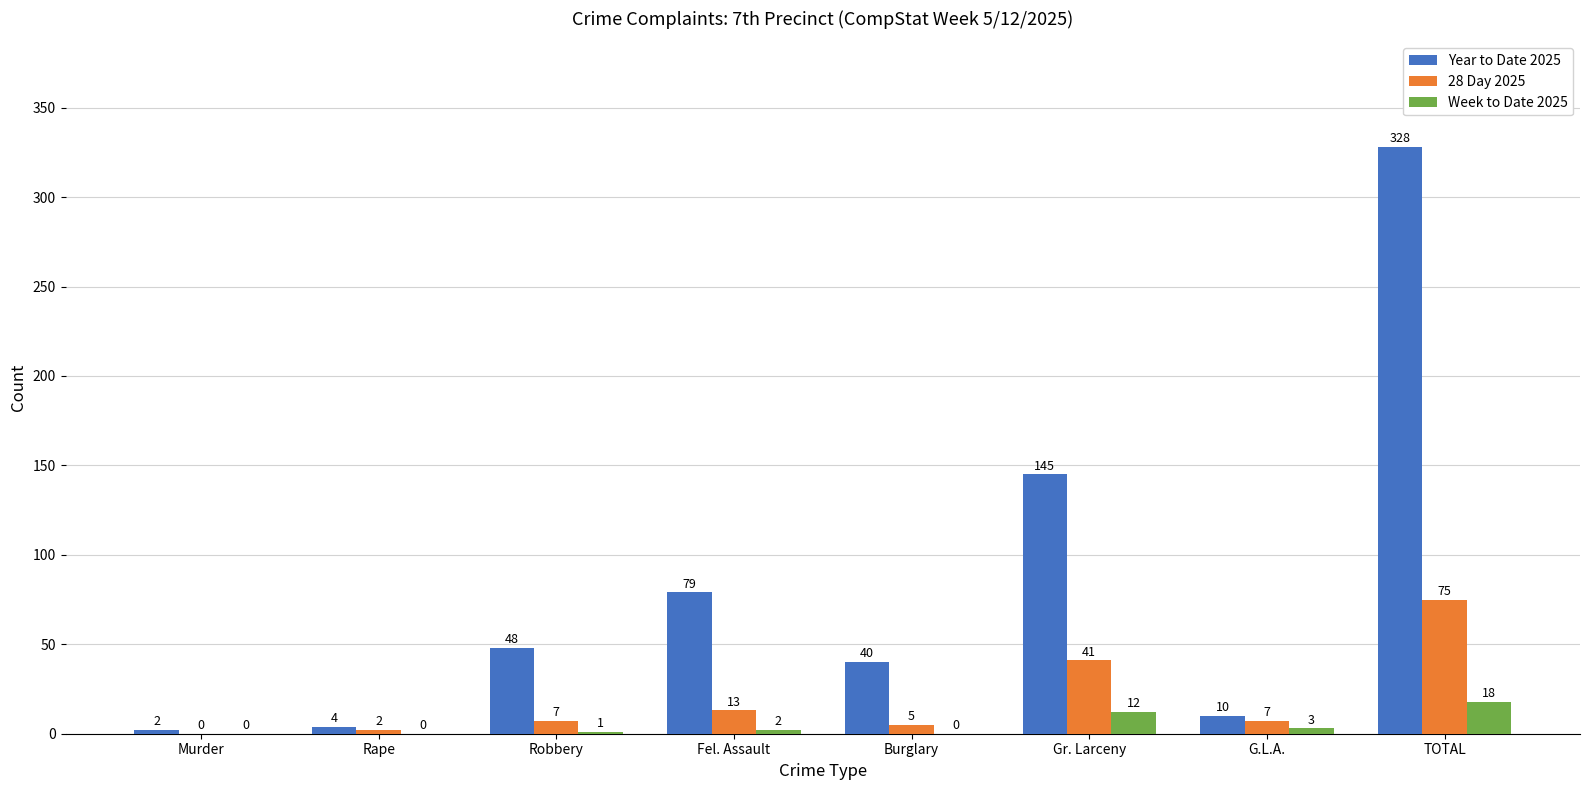

What is the maximum value shown in the chart?

328